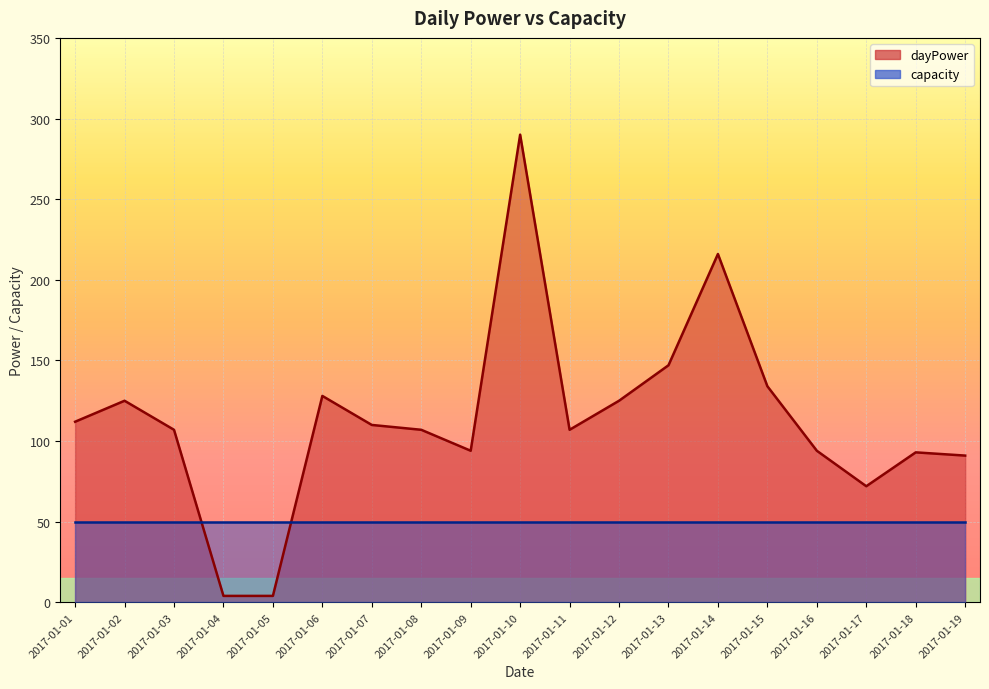

List the labels in order of value, smallest first.

2017-01-04, 2017-01-05, 2017-01-17, 2017-01-19, 2017-01-18, 2017-01-09, 2017-01-16, 2017-01-03, 2017-01-08, 2017-01-11, 2017-01-07, 2017-01-01, 2017-01-02, 2017-01-12, 2017-01-06, 2017-01-15, 2017-01-13, 2017-01-14, 2017-01-10